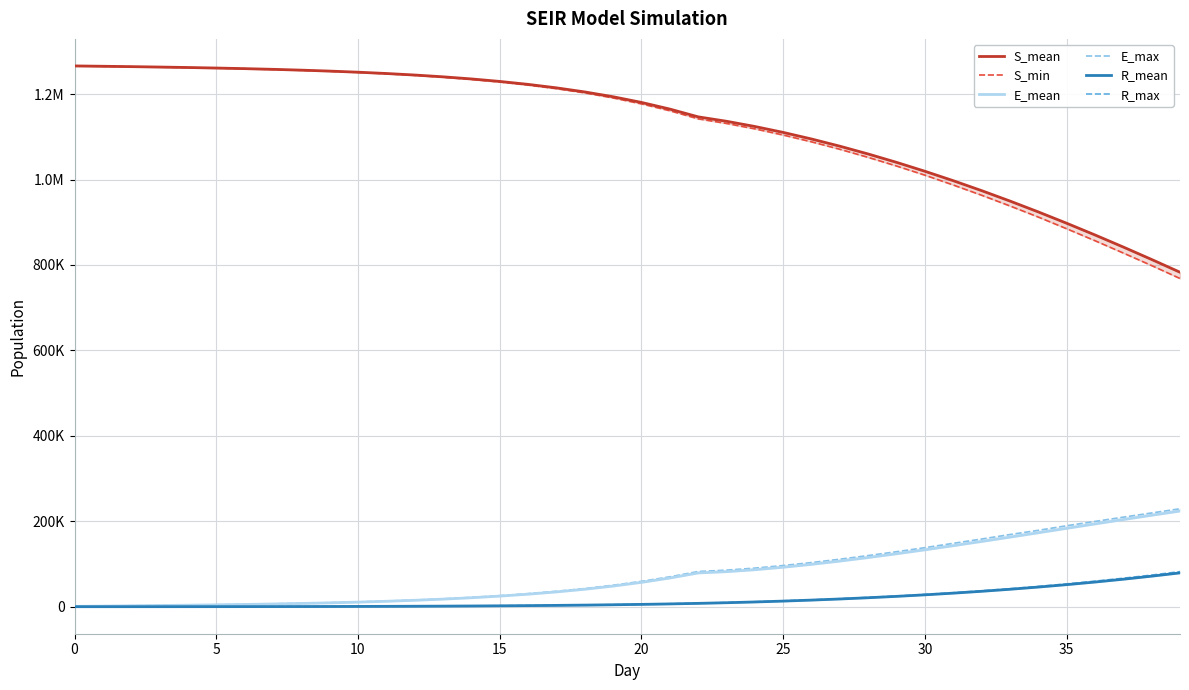

What is the highest value of the E_mean series?

223909.2